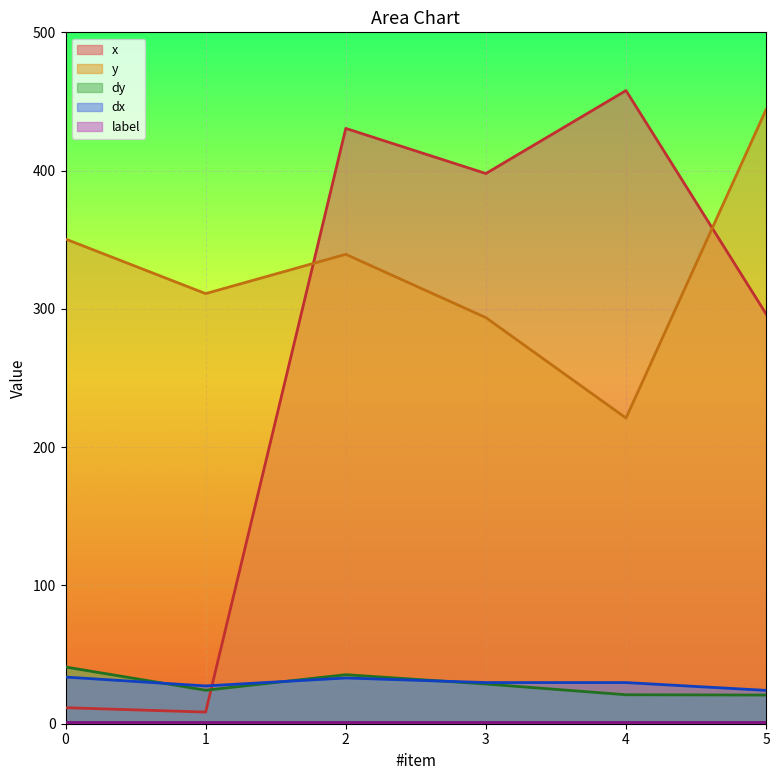

True or false: dy and y cross at least once.

False